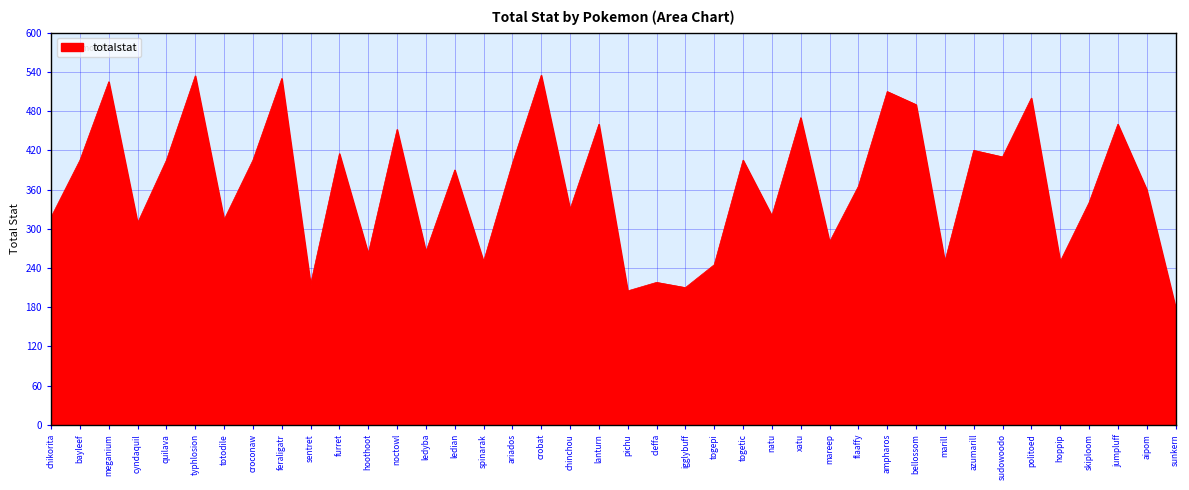

What is the difference between the values at skiploom and jumpluff?

120